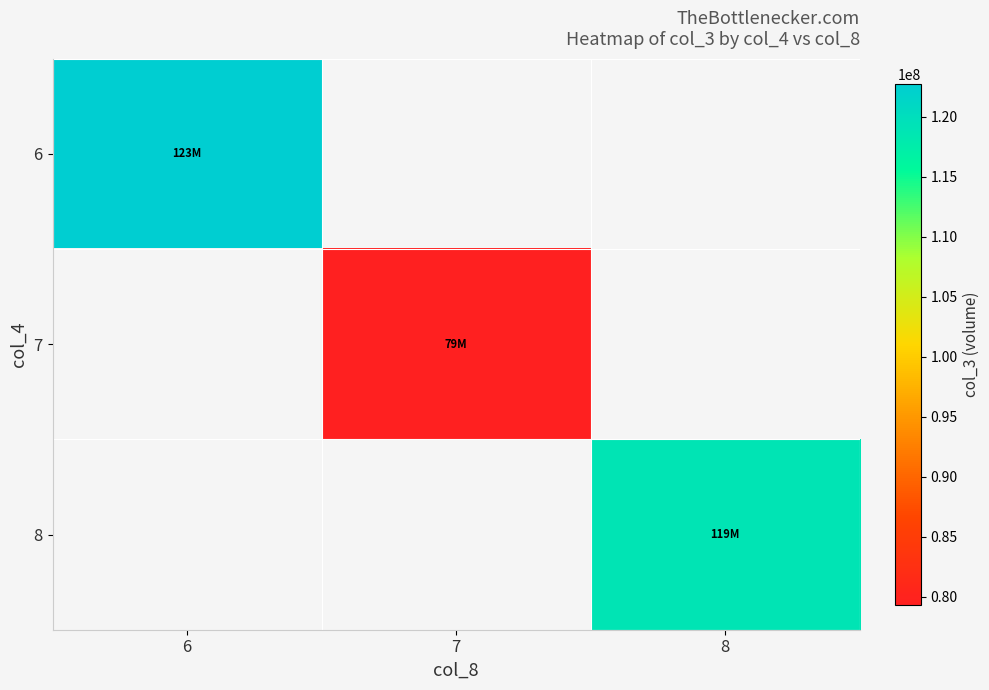

Rank the series at 6 from highest to lowest value.

6, 7, 8